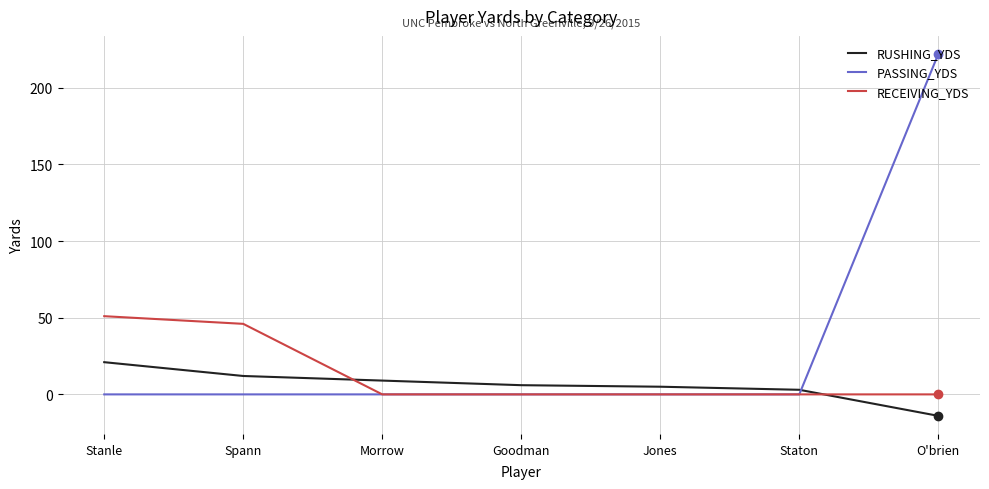

What is the spread (max minus min) of values at Stanle?

51